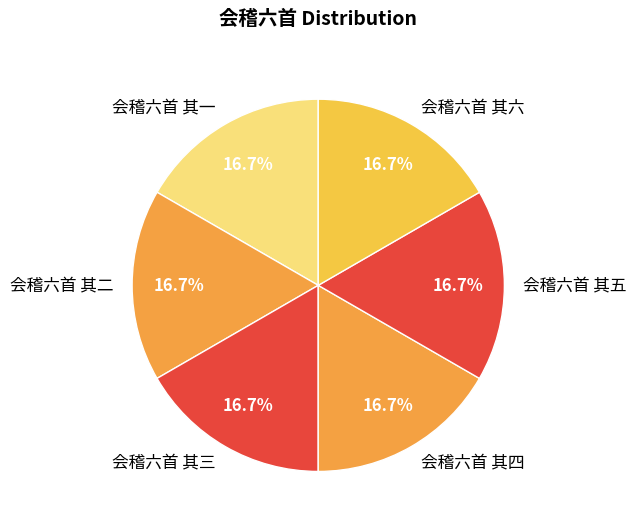

Does any single category account for the majority?

No